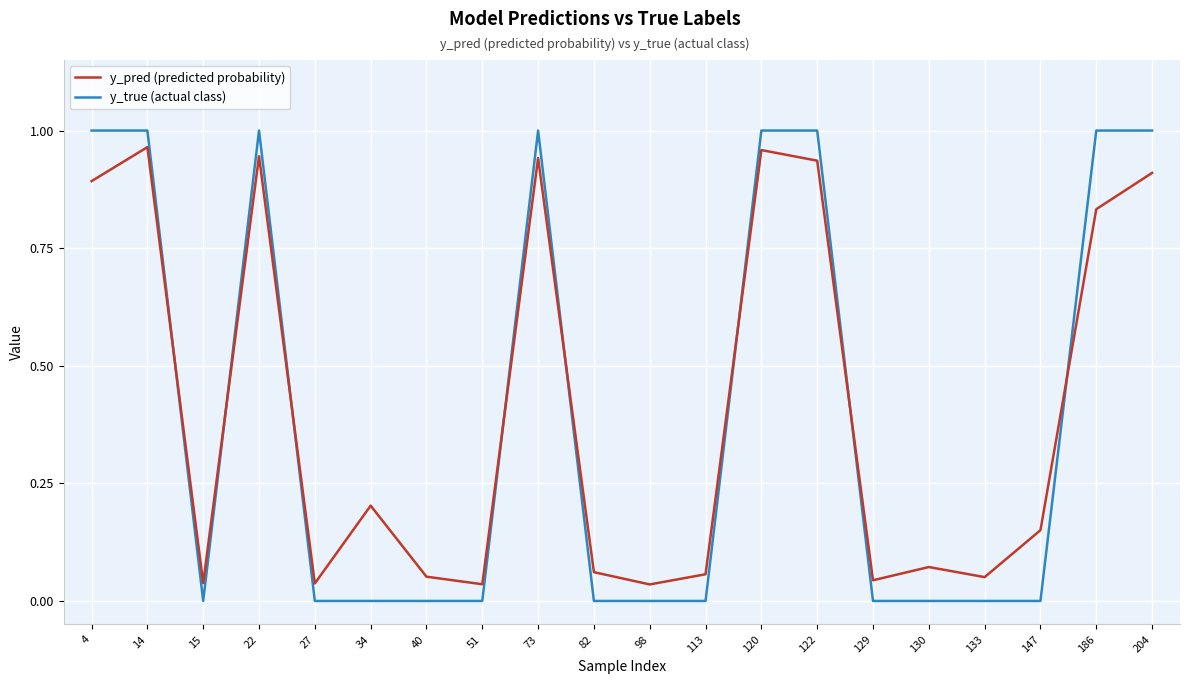

What is the total value across all series at 186?

1.8